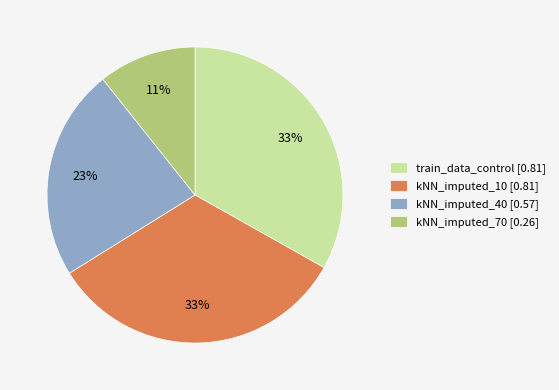

To the nearest percent, what portion does train_data_control represent?

33%